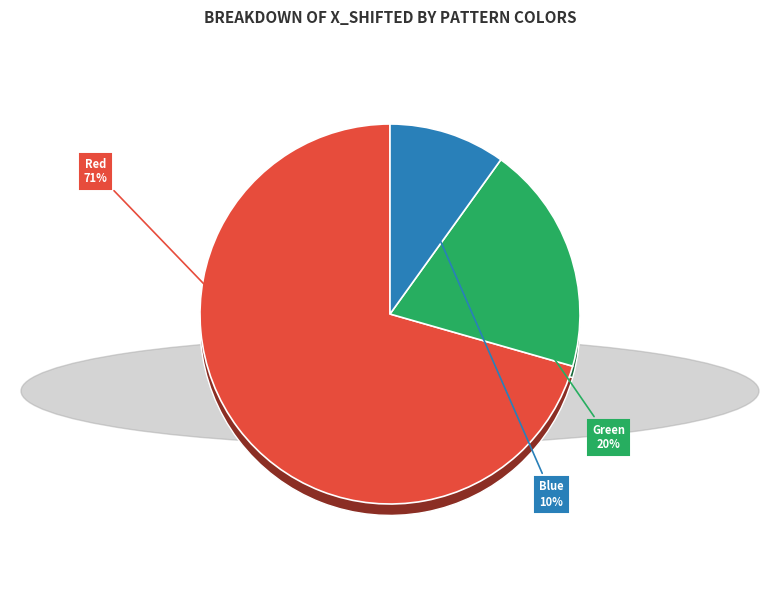

To the nearest percent, what percentage of the pie is Green?

20%